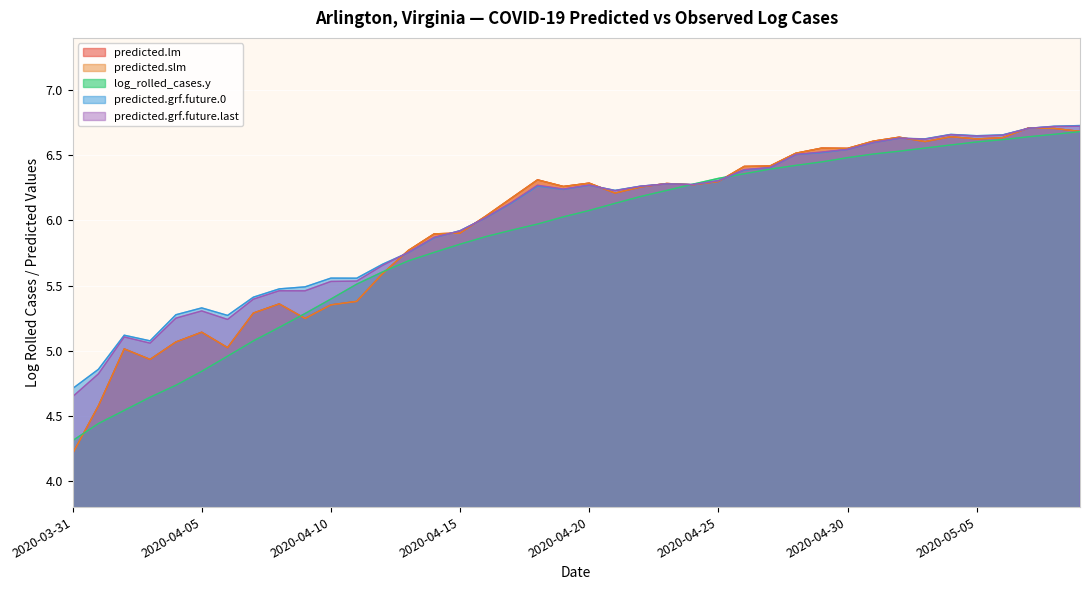

Does the chart display data point markers on the line(s)?

No